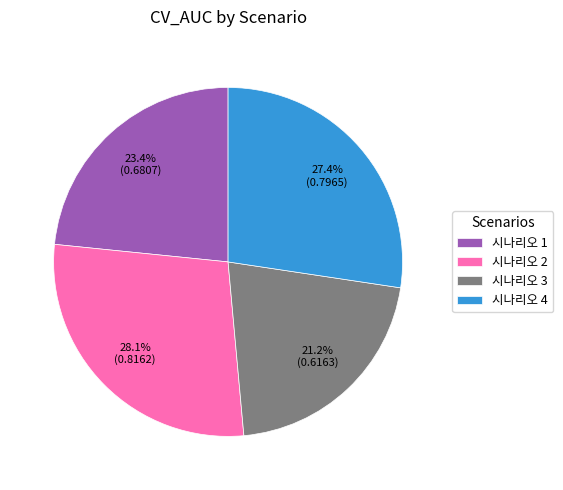

True or false: 시나리오 4 accounts for 17% of the total.

False